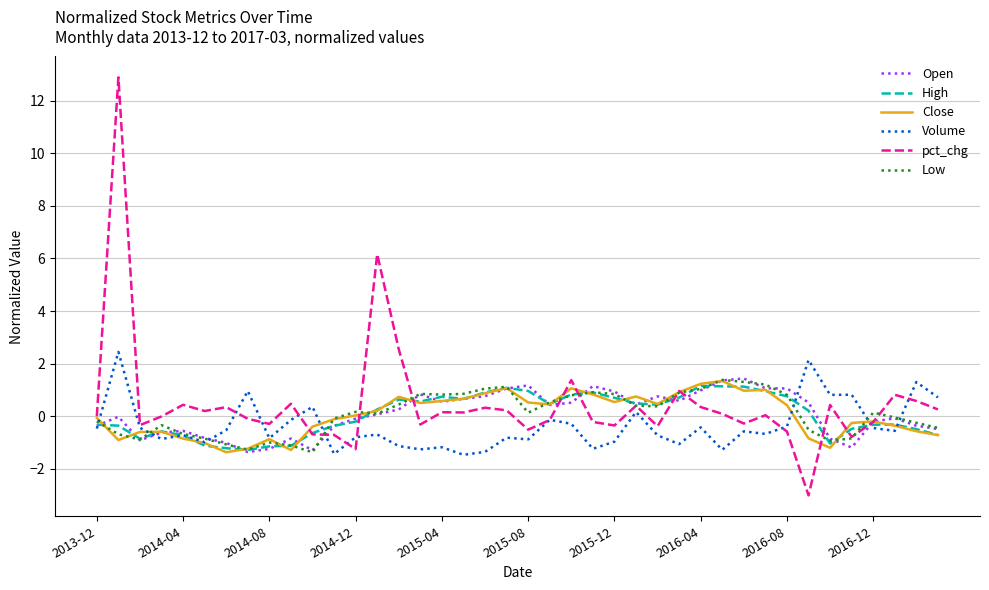

Which series has the largest range (max minus min)?

pct_chg